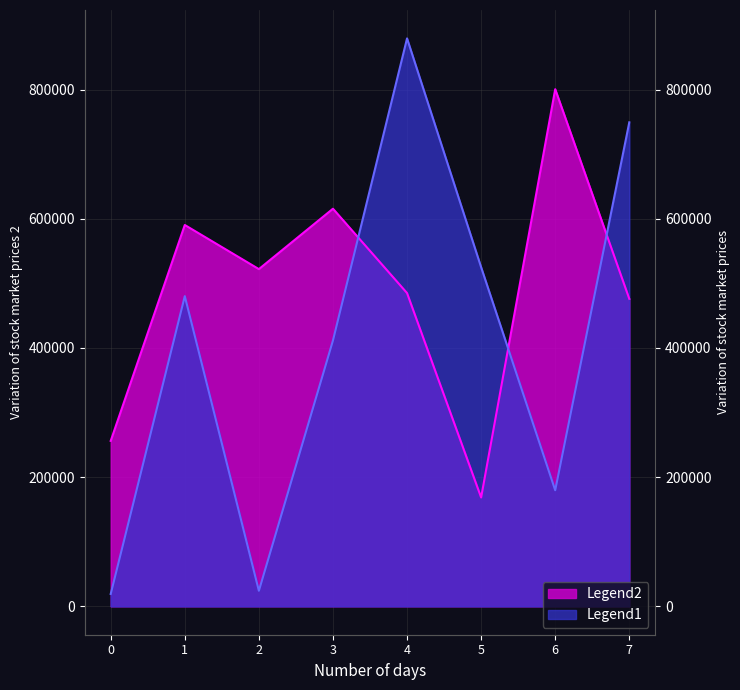

At which category is the sum across all series the highest?

4